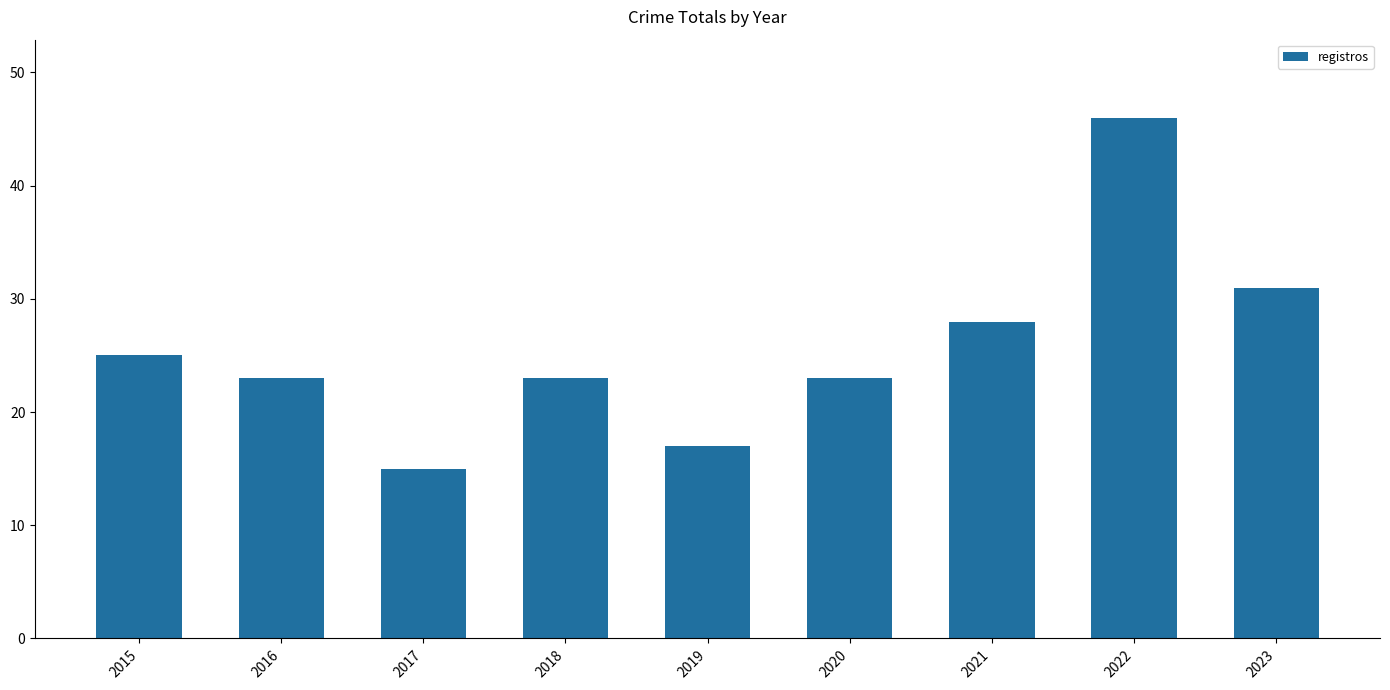

At which category does the chart reach its minimum across all series?

2017